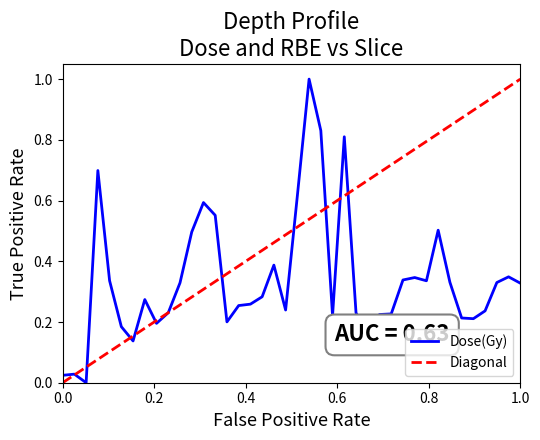

What is the highest value of the Dose(Gy) series?

1.0